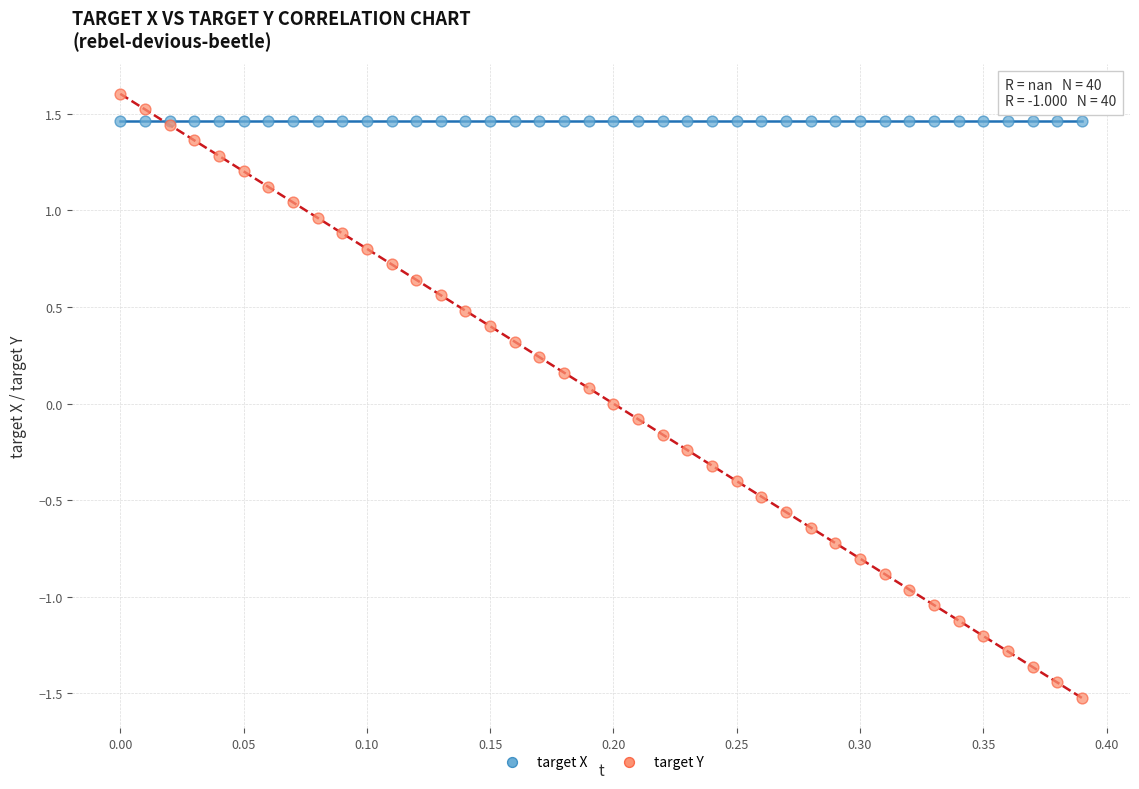

Which series reaches the maximum Y coordinate?

target Y